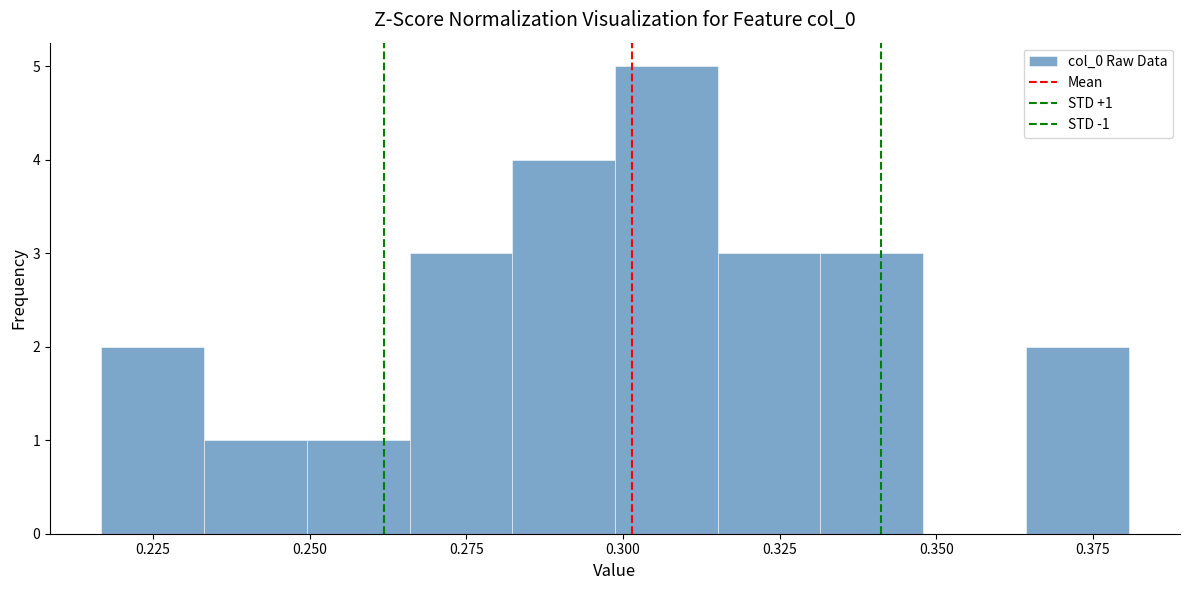

Around what value on the x-axis is the tallest bar? Give the approximate position of its centre, as read against the axis.

0.305